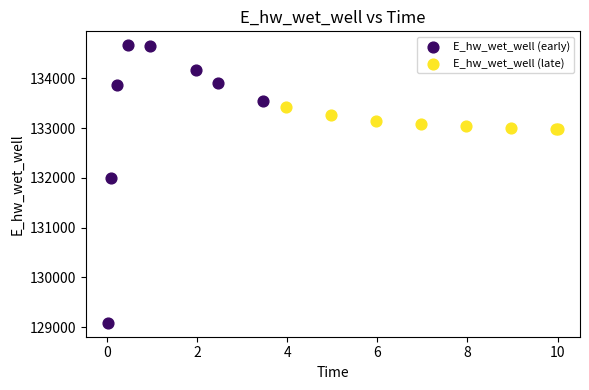

Which series has the widest spread of Y values?

E_hw_wet_well (early)